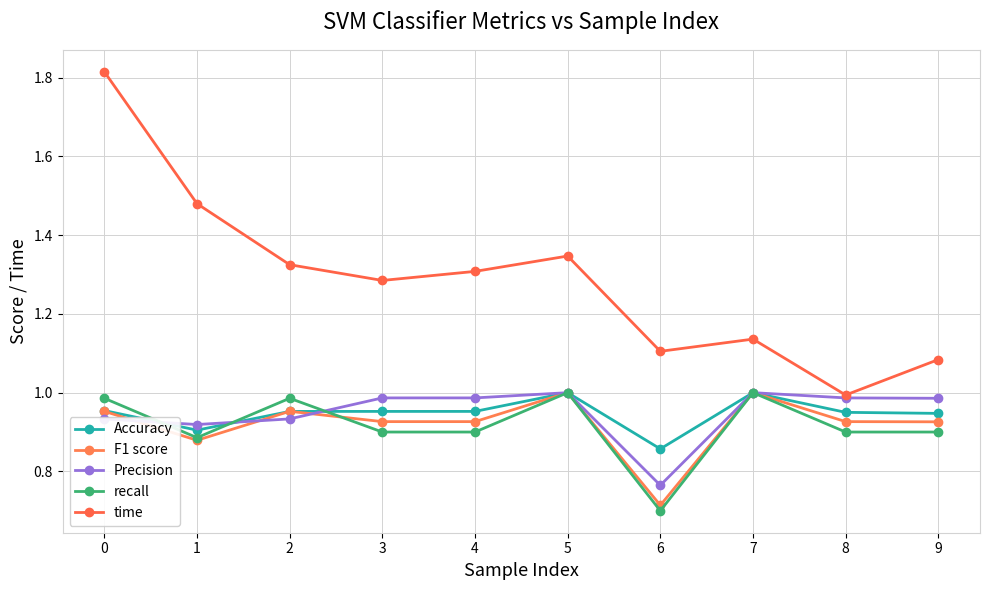

How many data points does each series have?

10